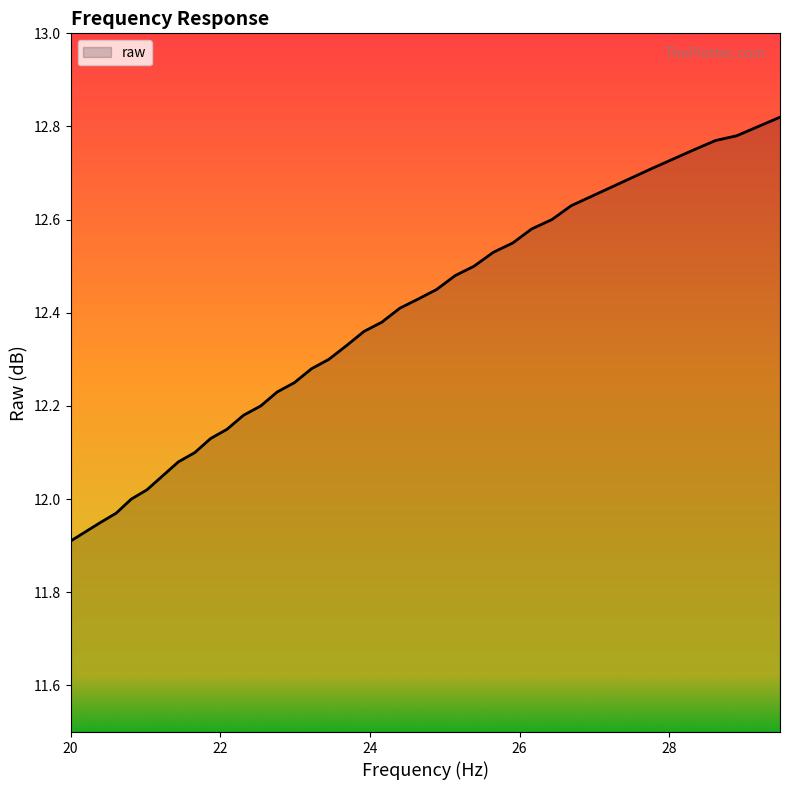

What is the label of the 14th point from the right?

25.91